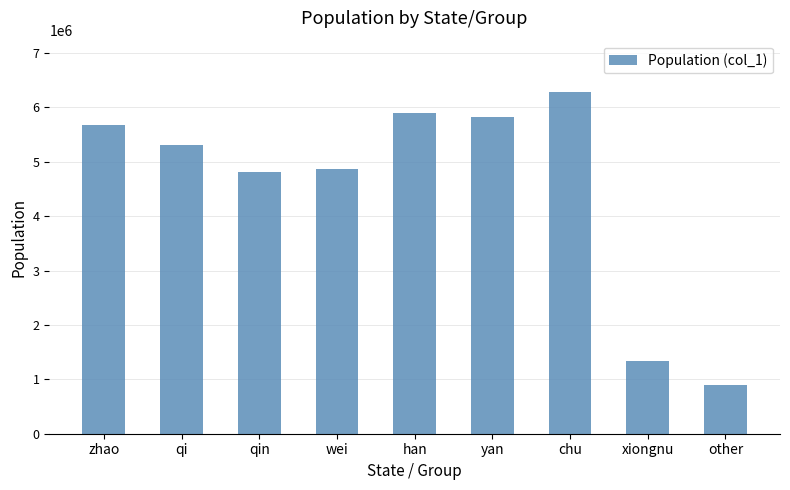

How many categories are shown in the chart?

9